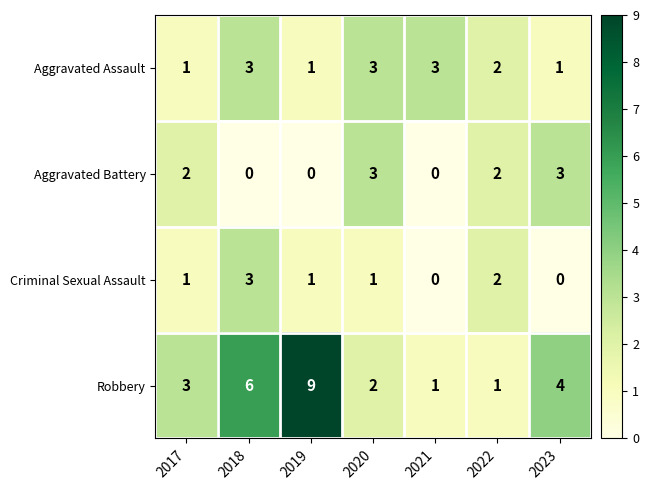

At how many categories does at least one series exceed 0?

7